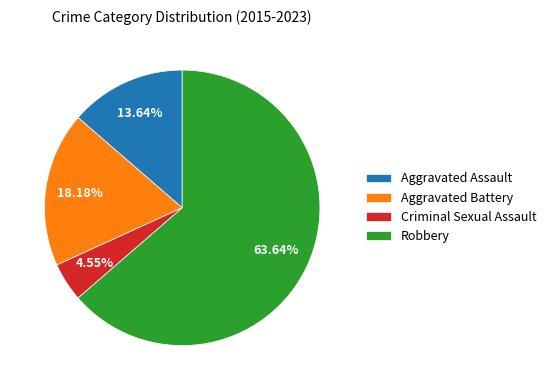

Is it true that Criminal Sexual Assault is 5% of the pie?

True